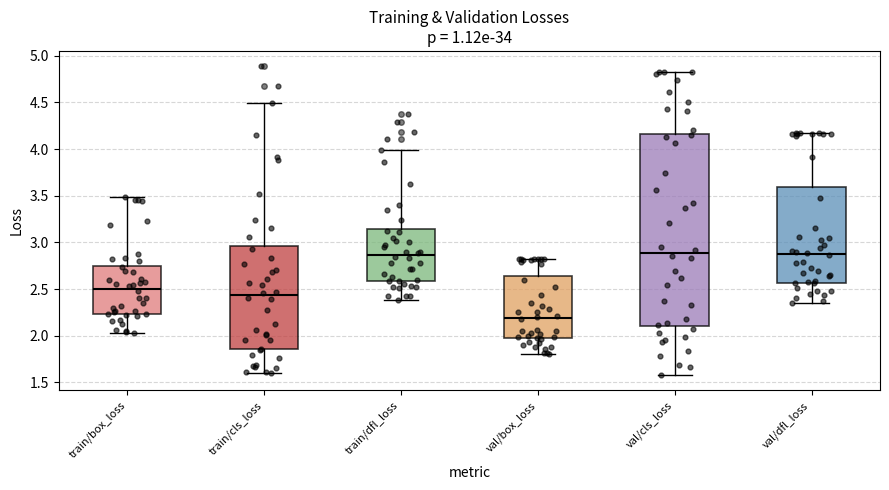

Where is the upper edge of the box for val/dfl_loss on the y-axis? The values are not printed on the chart, so give them approximately, as read against the axis.

3.60